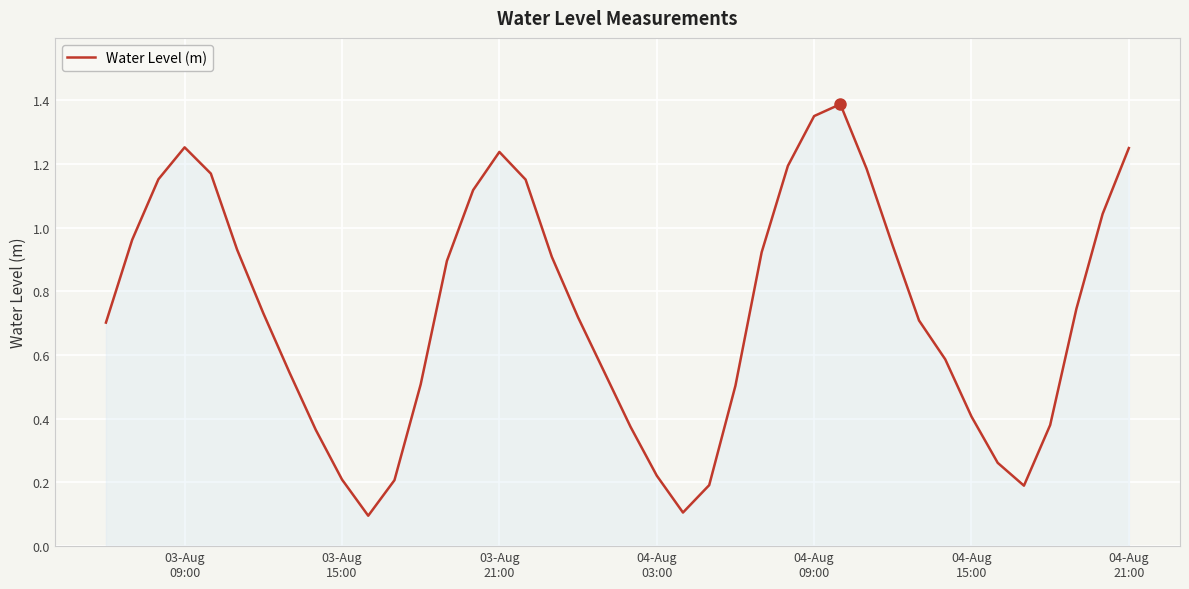

Does the chart display data point markers on the line(s)?

No